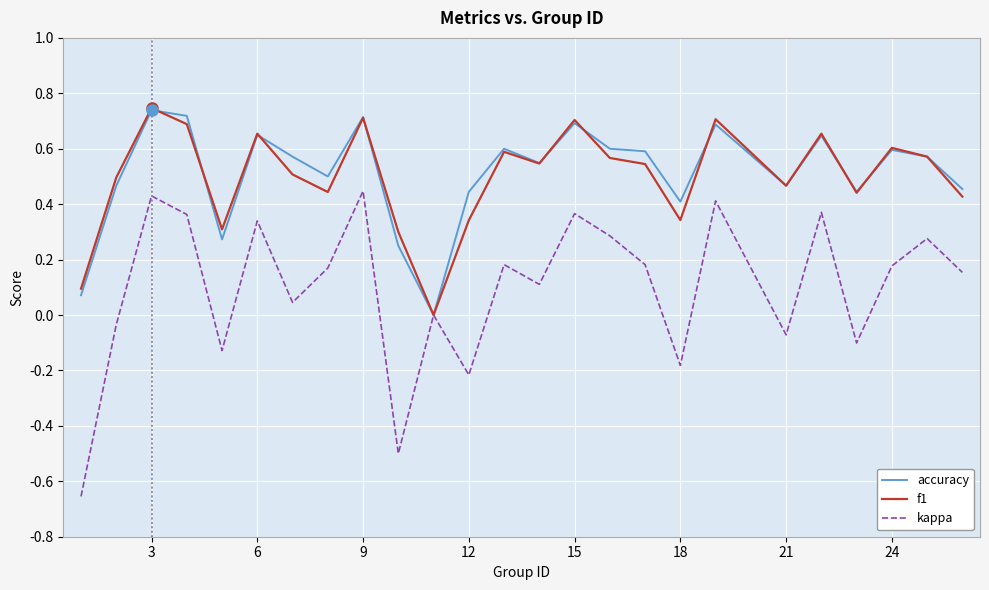

Which series has the largest range (max minus min)?

kappa